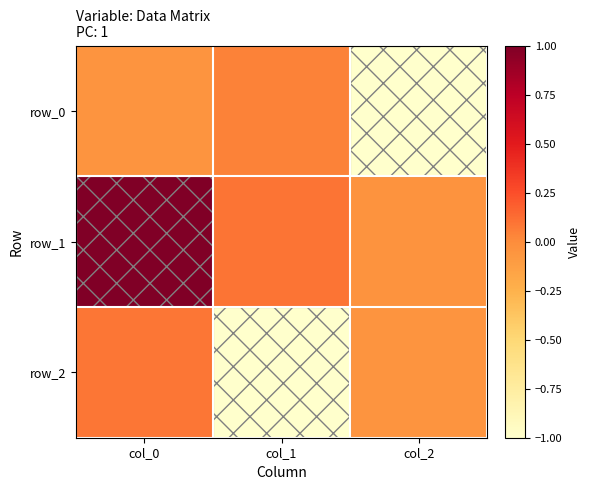

At how many categories does at least one series exceed 0?

2